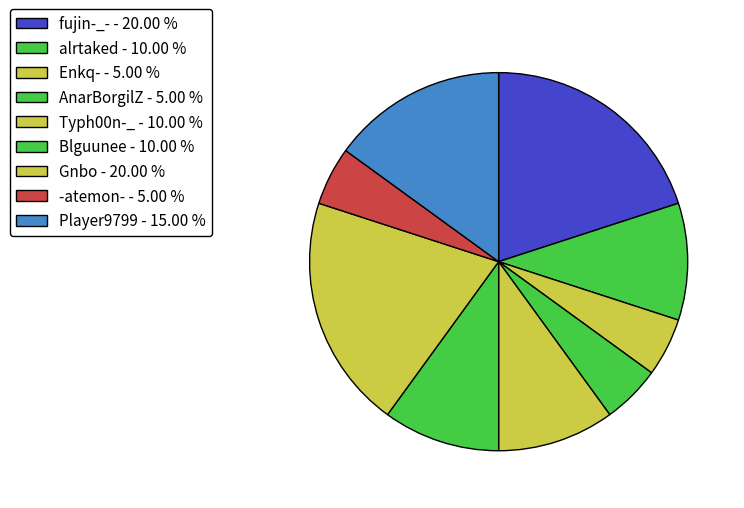

Count the number of slices in the pie.

9